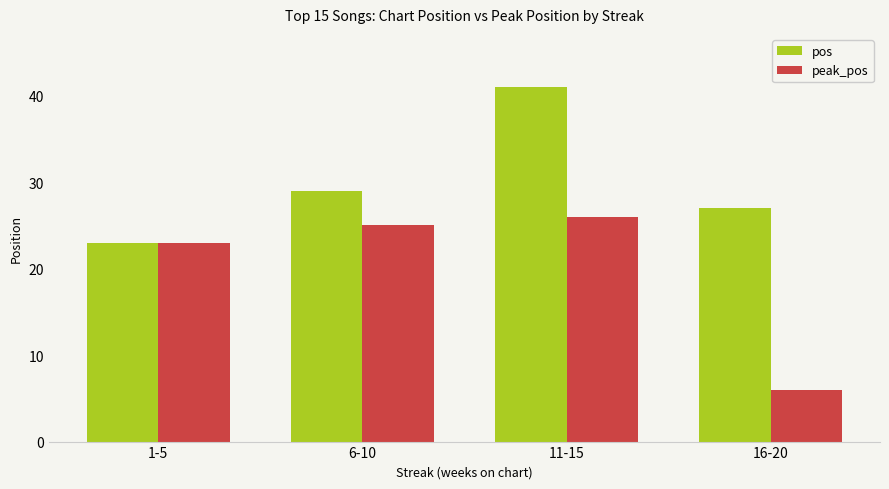

Is it true that peak_pos equals 26 at 11-15?

True